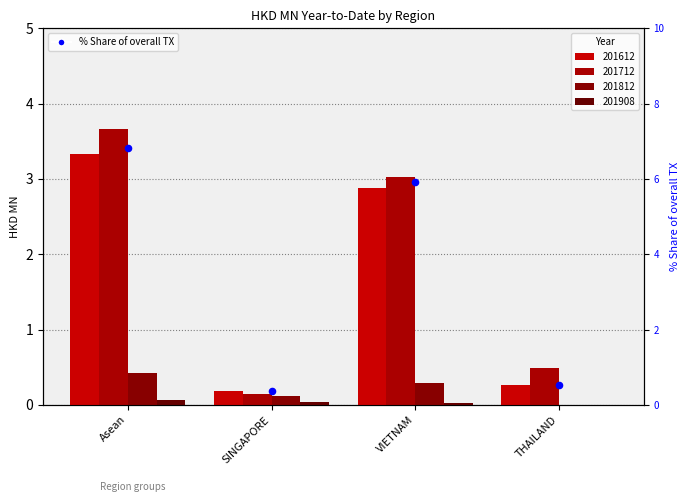

Between THAILAND and VIETNAM, which is larger?

VIETNAM